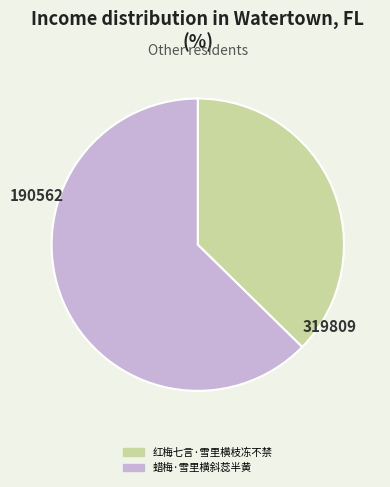

Between 蜡梅·雪里横斜蕊半黄 and 红梅七言·雪里横枝冻不禁, which is larger?

蜡梅·雪里横斜蕊半黄